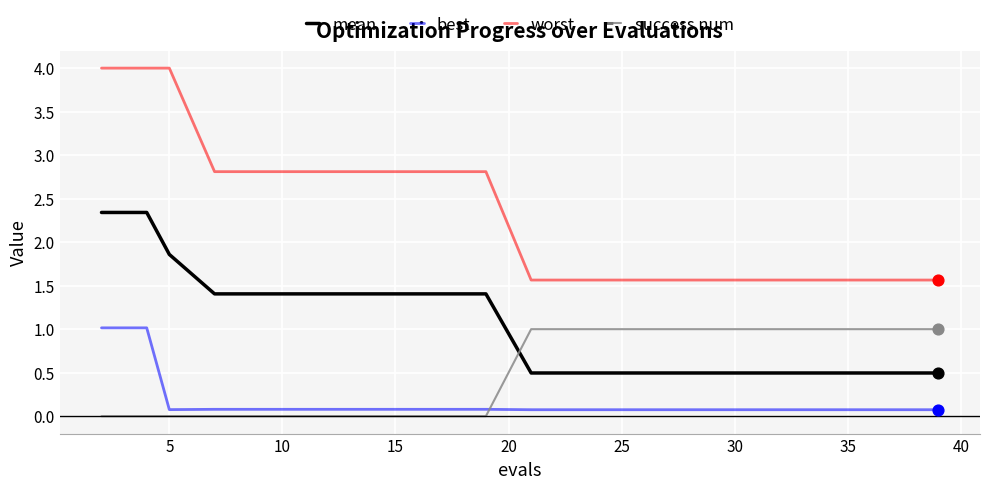

Which series has the widest spread of values?

worst